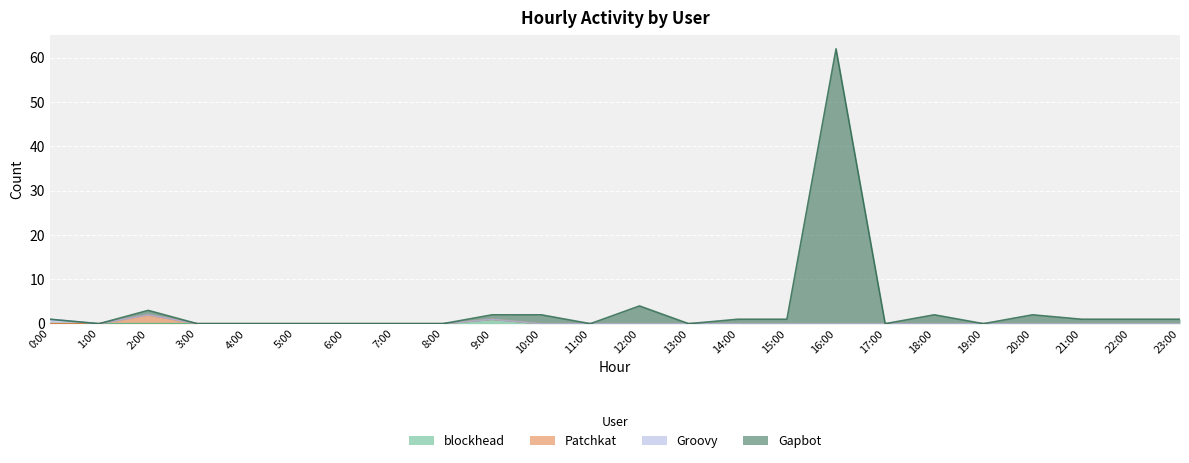

What is the difference between the maximum and minimum values in the Gapbot series?

62